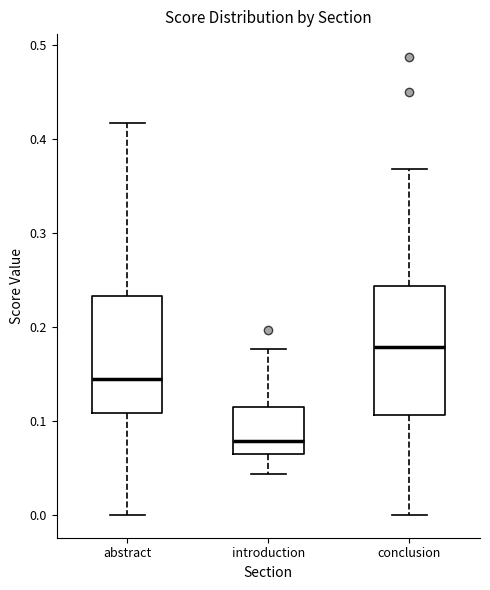

Where does the lower whisker of the box for introduction end on the y-axis? The values are not printed on the chart, so give them approximately, as read against the axis.

0.04